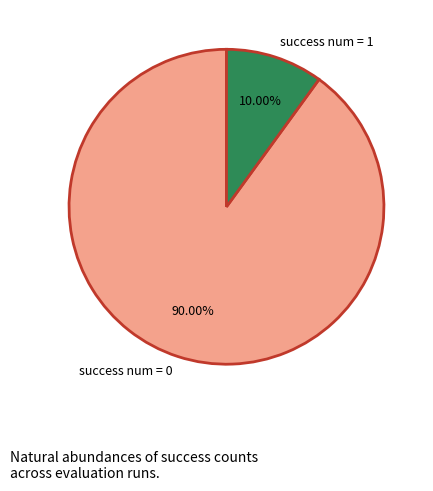

To the nearest percent, what percentage of the pie is success num = 0?

90%